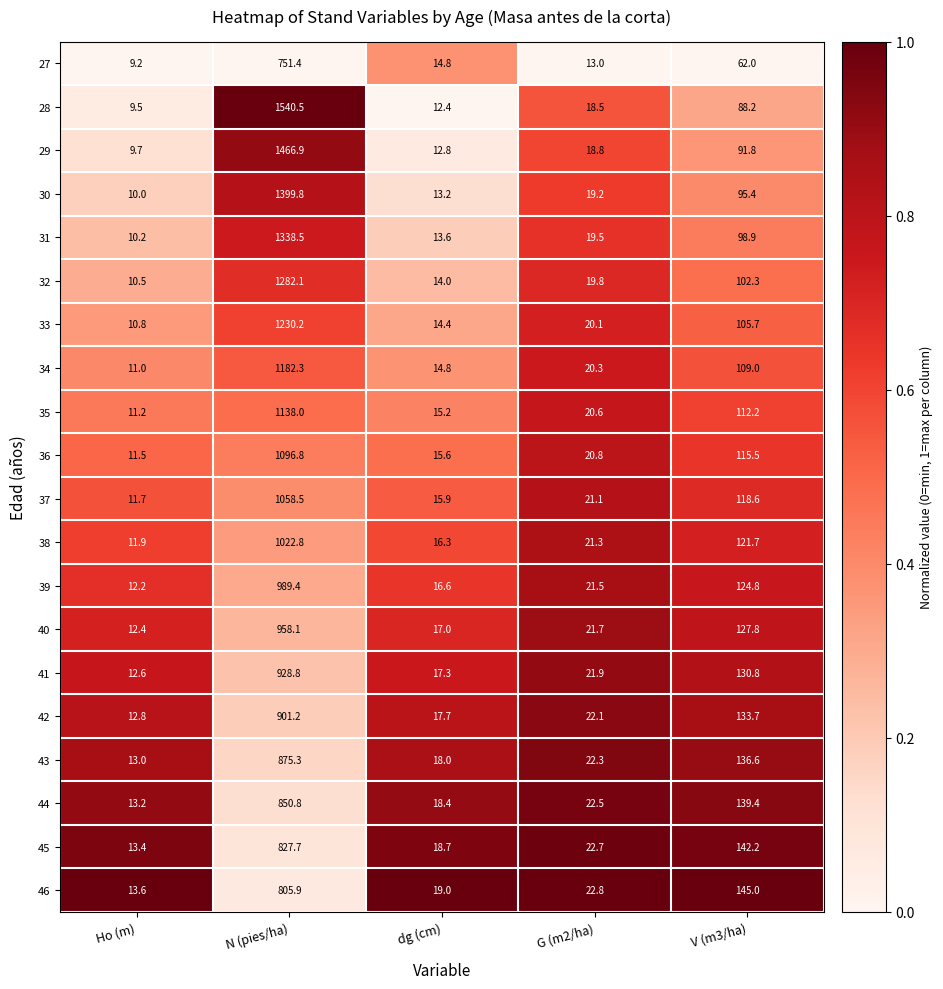

How many distinct data groups are displayed?

20